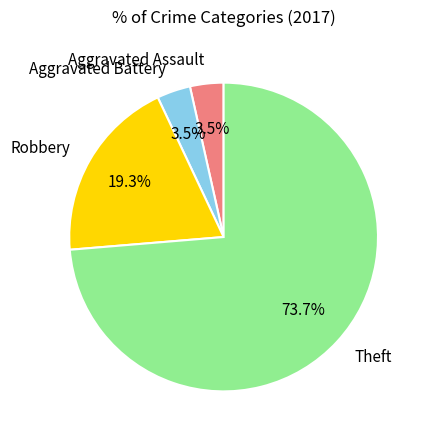

Is it true that Robbery is 14% of the pie?

False